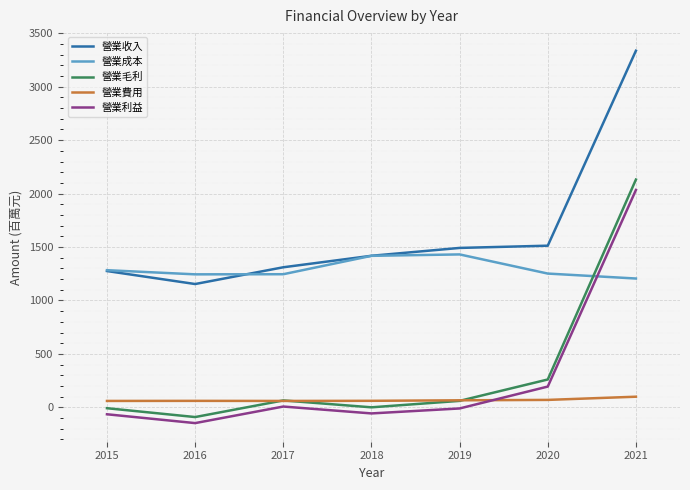

What is the maximum value for 營業利益?

2033.8